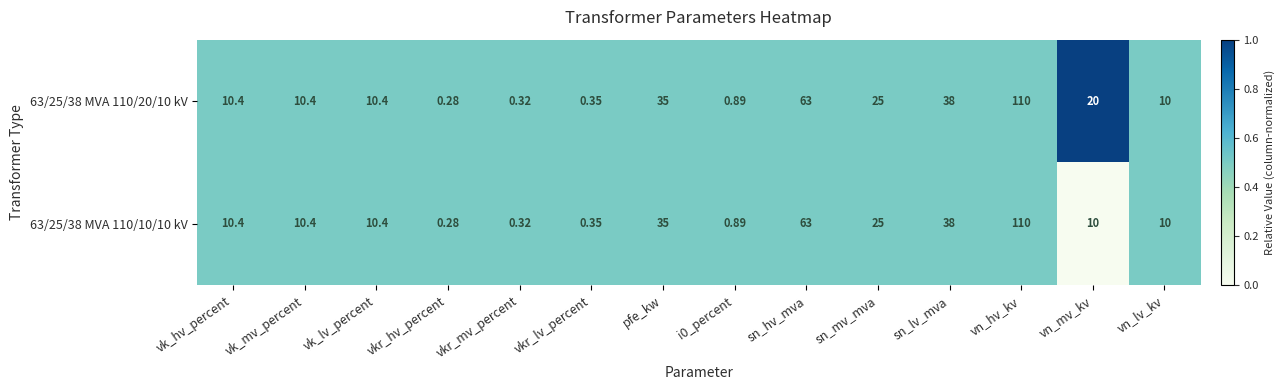

Is the value of 63/25/38 MVA 110/20/10 kV at pfe_kw greater than the value of 63/25/38 MVA 110/10/10 kV at vn_mv_kv?

Yes